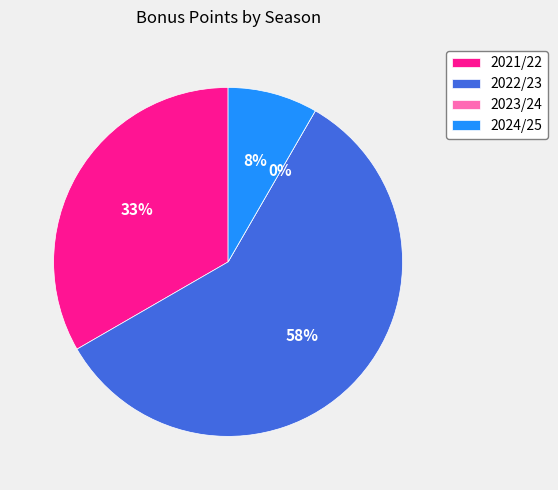

To the nearest percent, what portion does 2024/25 represent?

8%